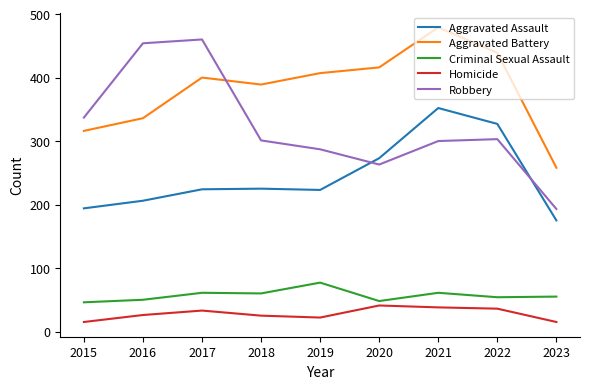

True or false: Criminal Sexual Assault and Aggravated Battery intersect in this chart.

False